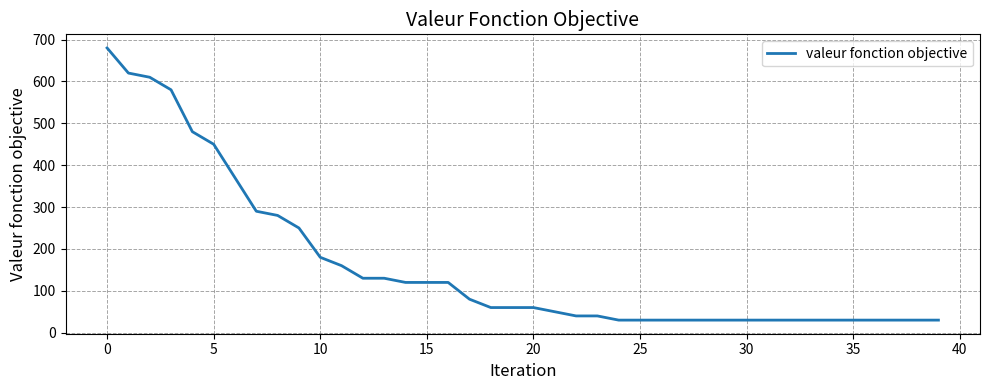

Is this an area chart (filled region under the line)?

No